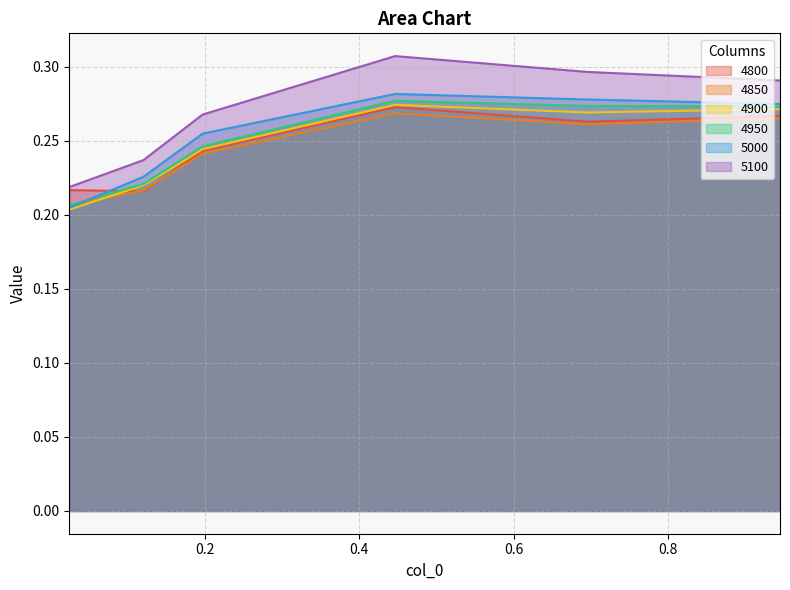

True or false: 5100 and 4900 intersect in this chart.

False